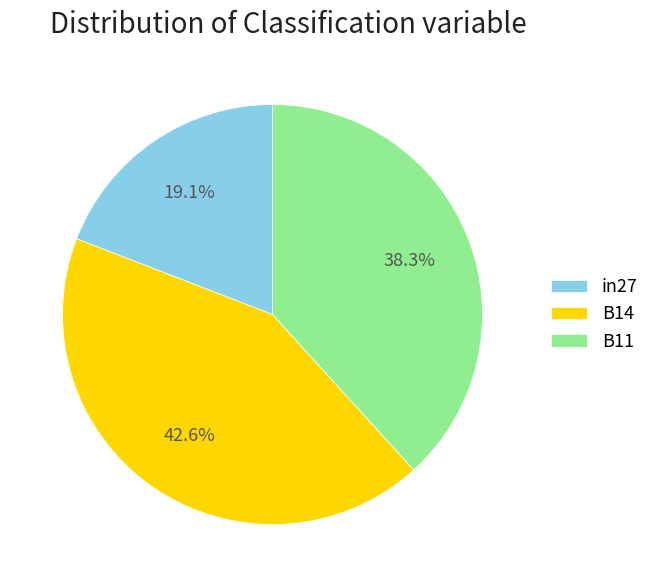

To the nearest percent, what portion does in27 represent?

19%